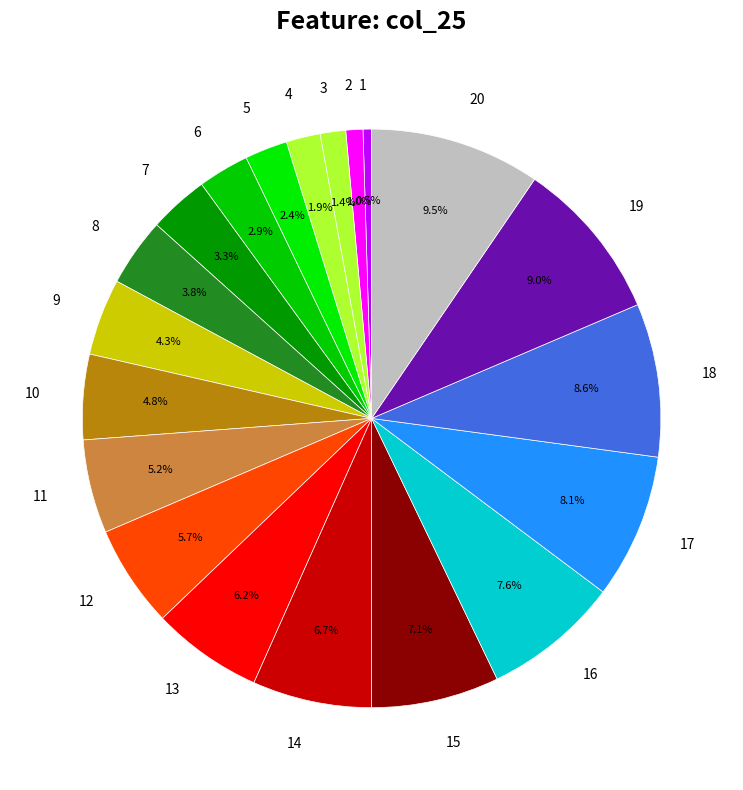

To the nearest percent, what is the difference between the largest and smallest slice percentages?

9%